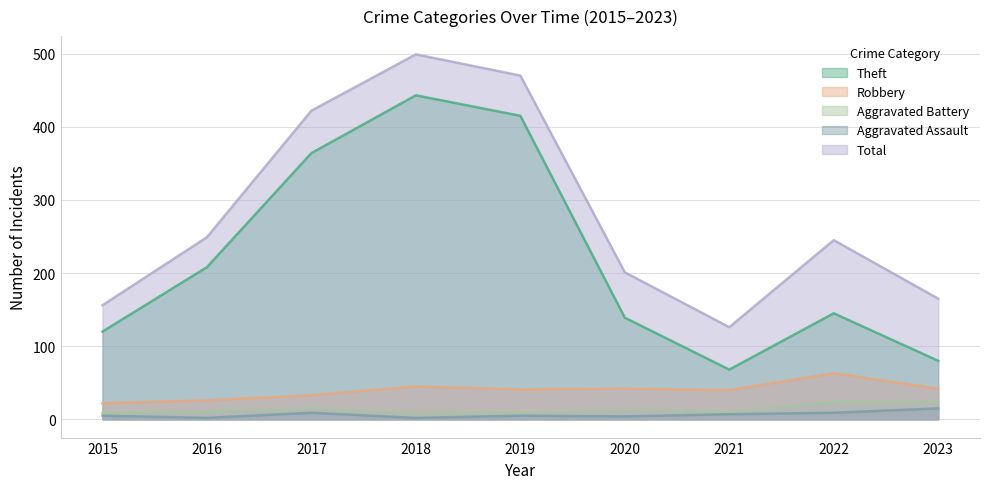

What is the smallest value displayed?

2